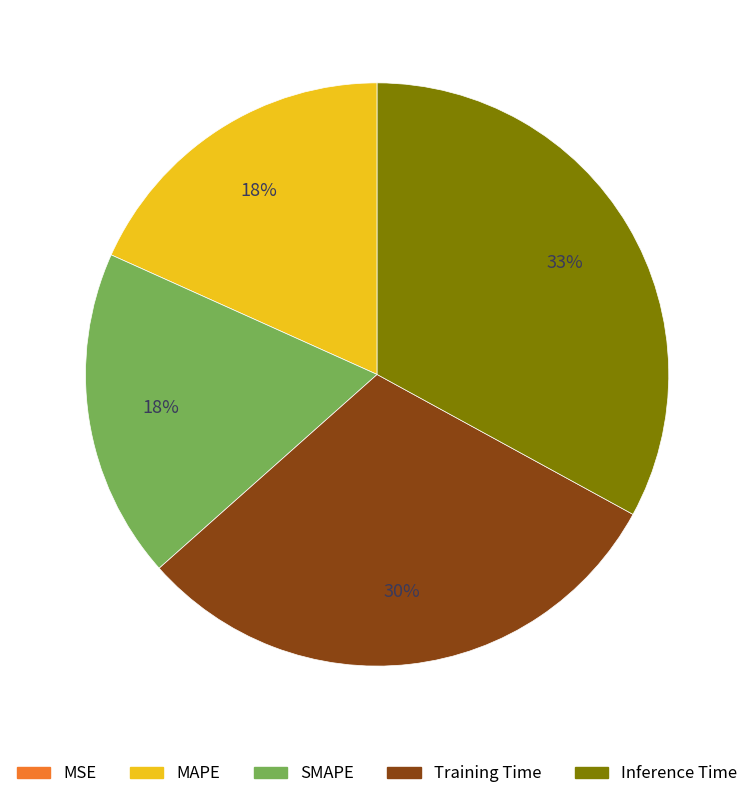

Which slice is the largest?

Inference Time